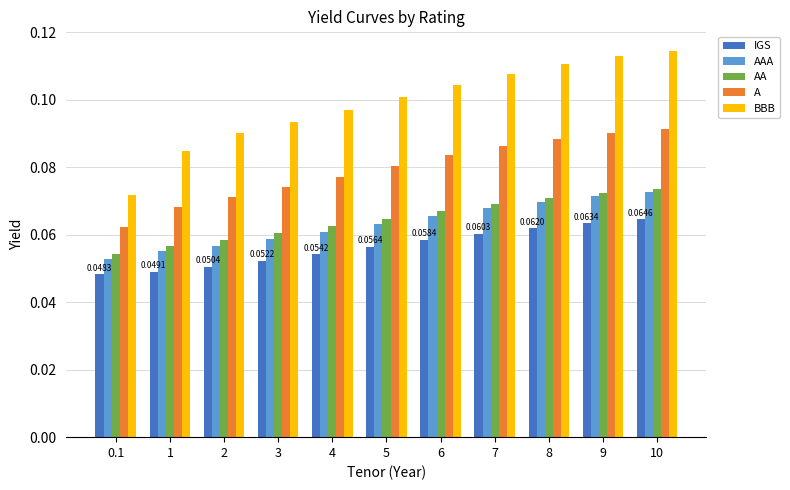

Which series has the largest total across all categories?

BBB